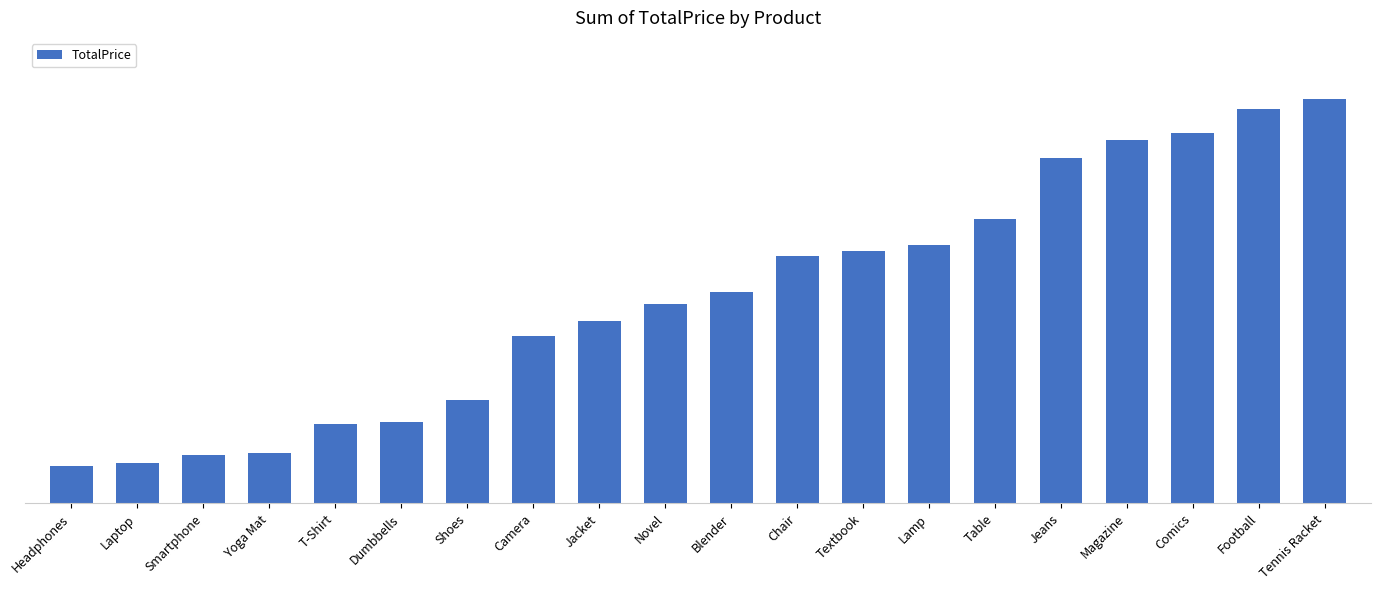

How many values exceed 6856?

10